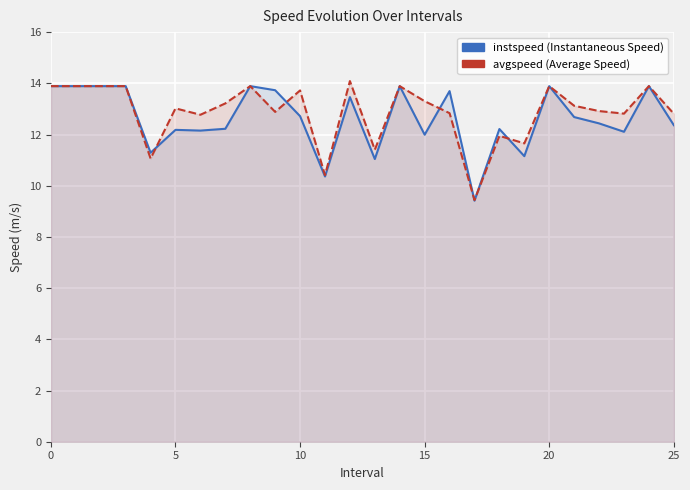

List the series in order of their peak value, highest first.

avgspeed, instspeed